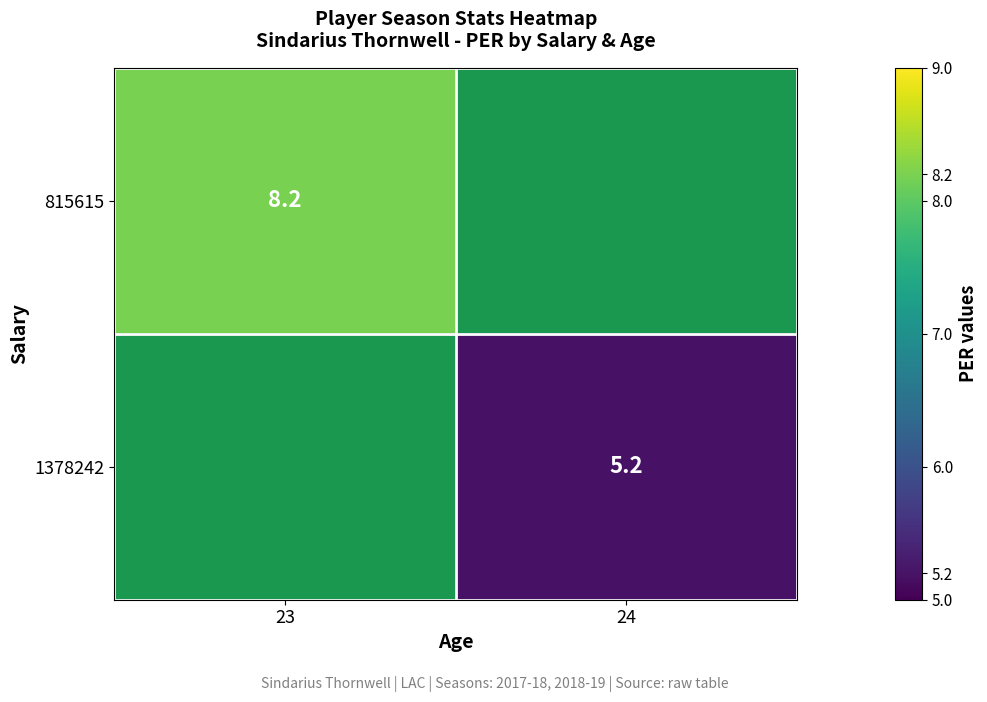

How many distinct data groups are displayed?

2